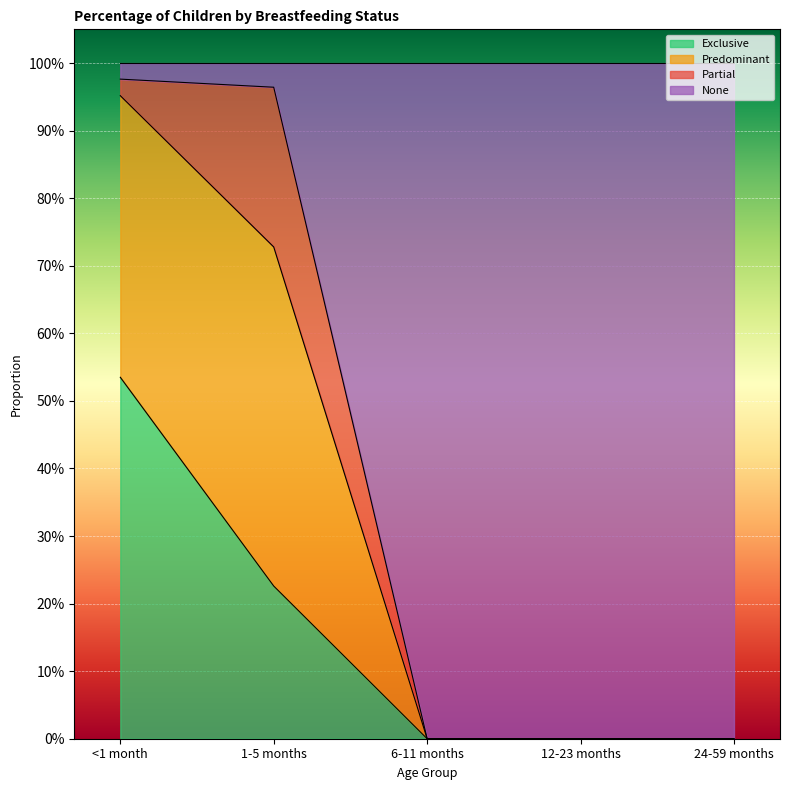

What is the difference between the Exclusive values at <1 month and 24-59 months?

0.5